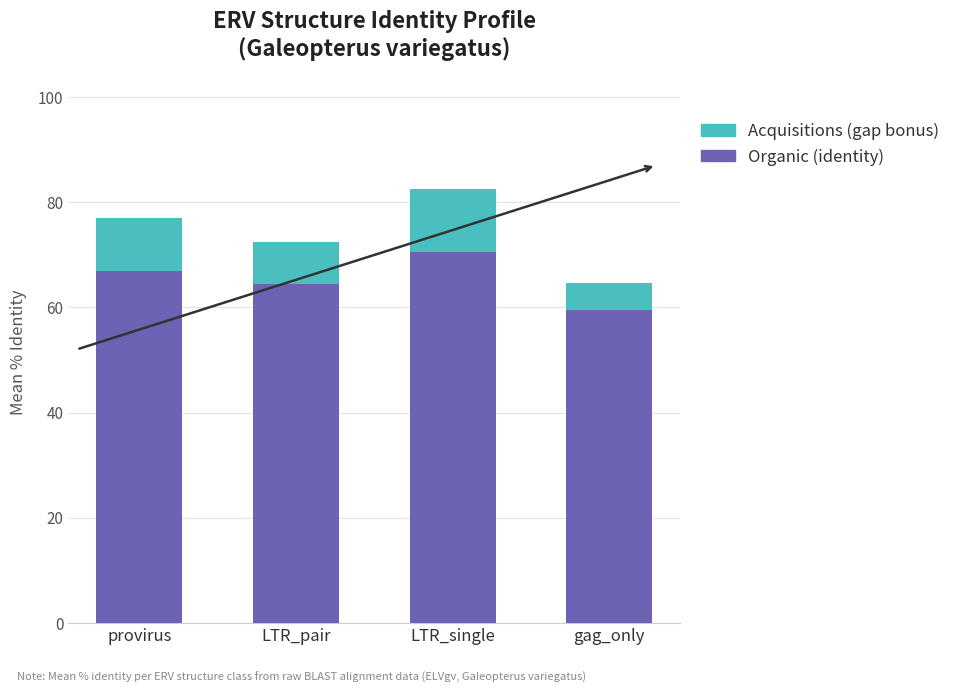

At which category is the sum across all series the highest?

LTR_single